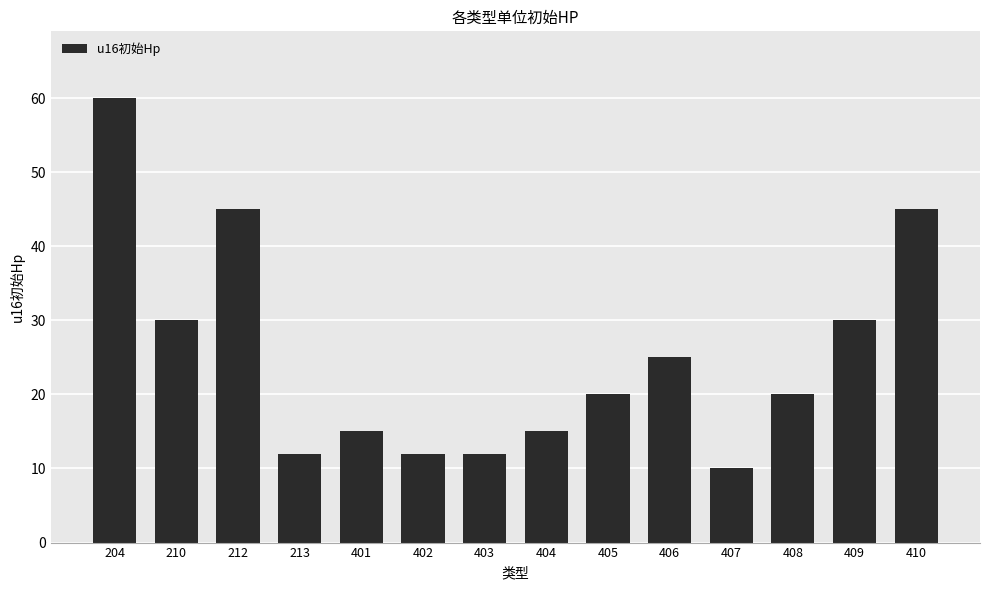

How many series are shown in this chart?

1